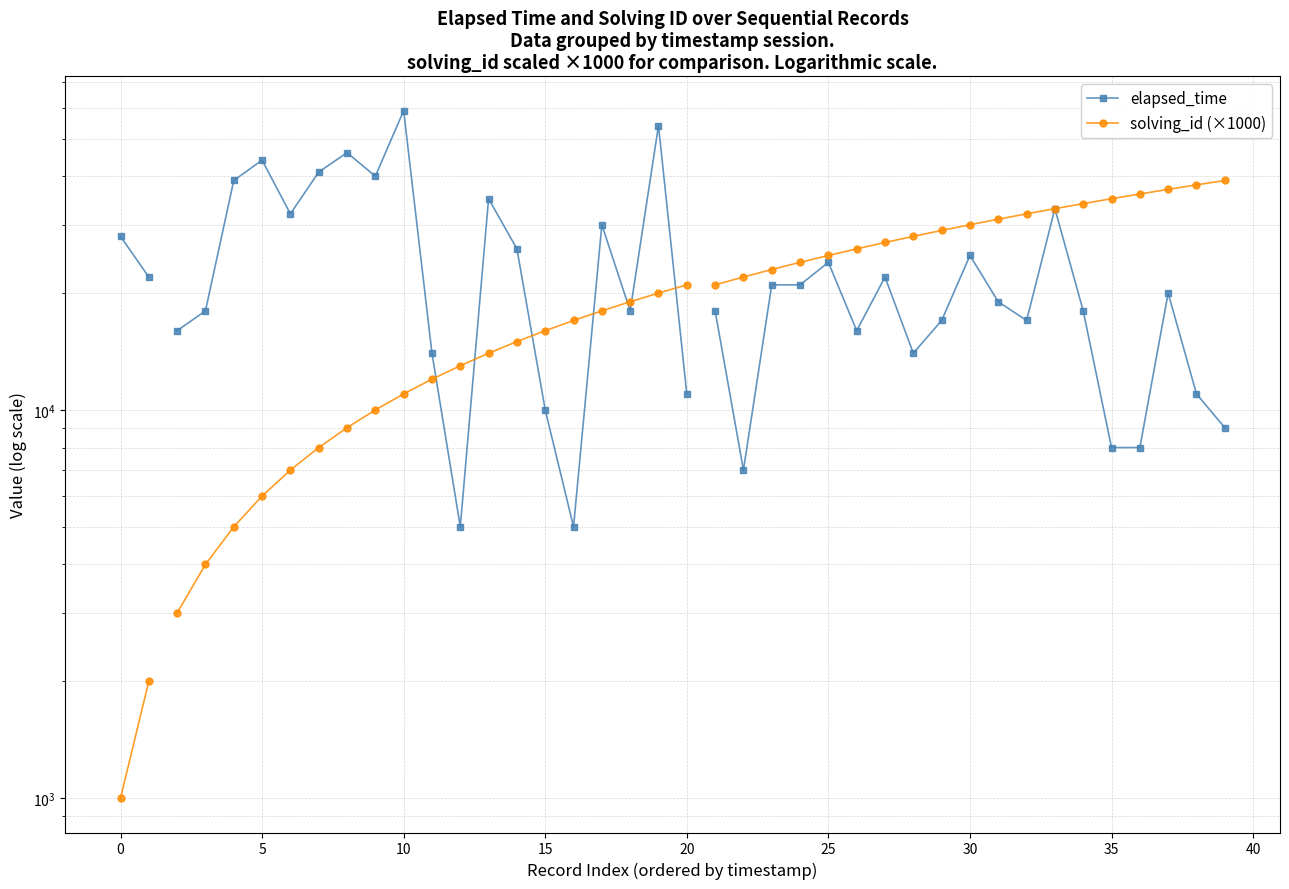

What is the lowest value of the solving_id (×1000) series?

1000